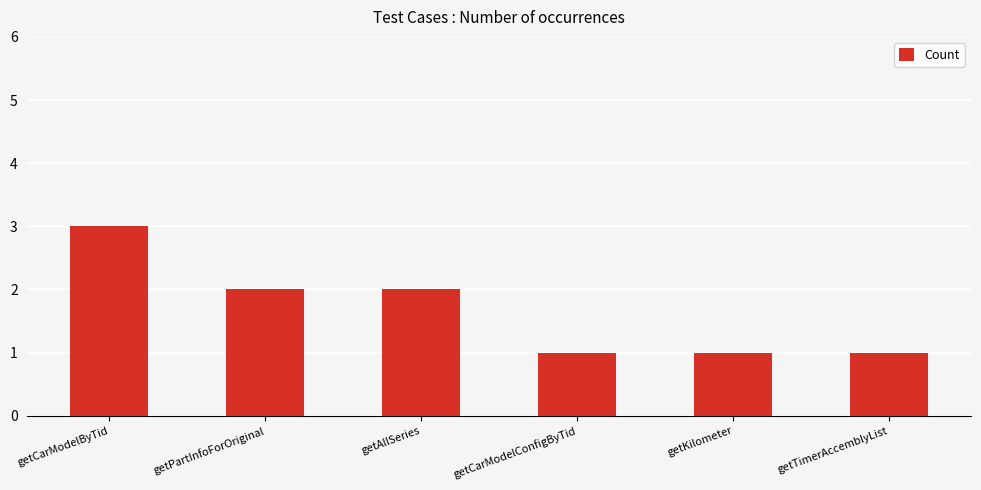

The chart shows a value of 2 at getKilometer. True or false?

False